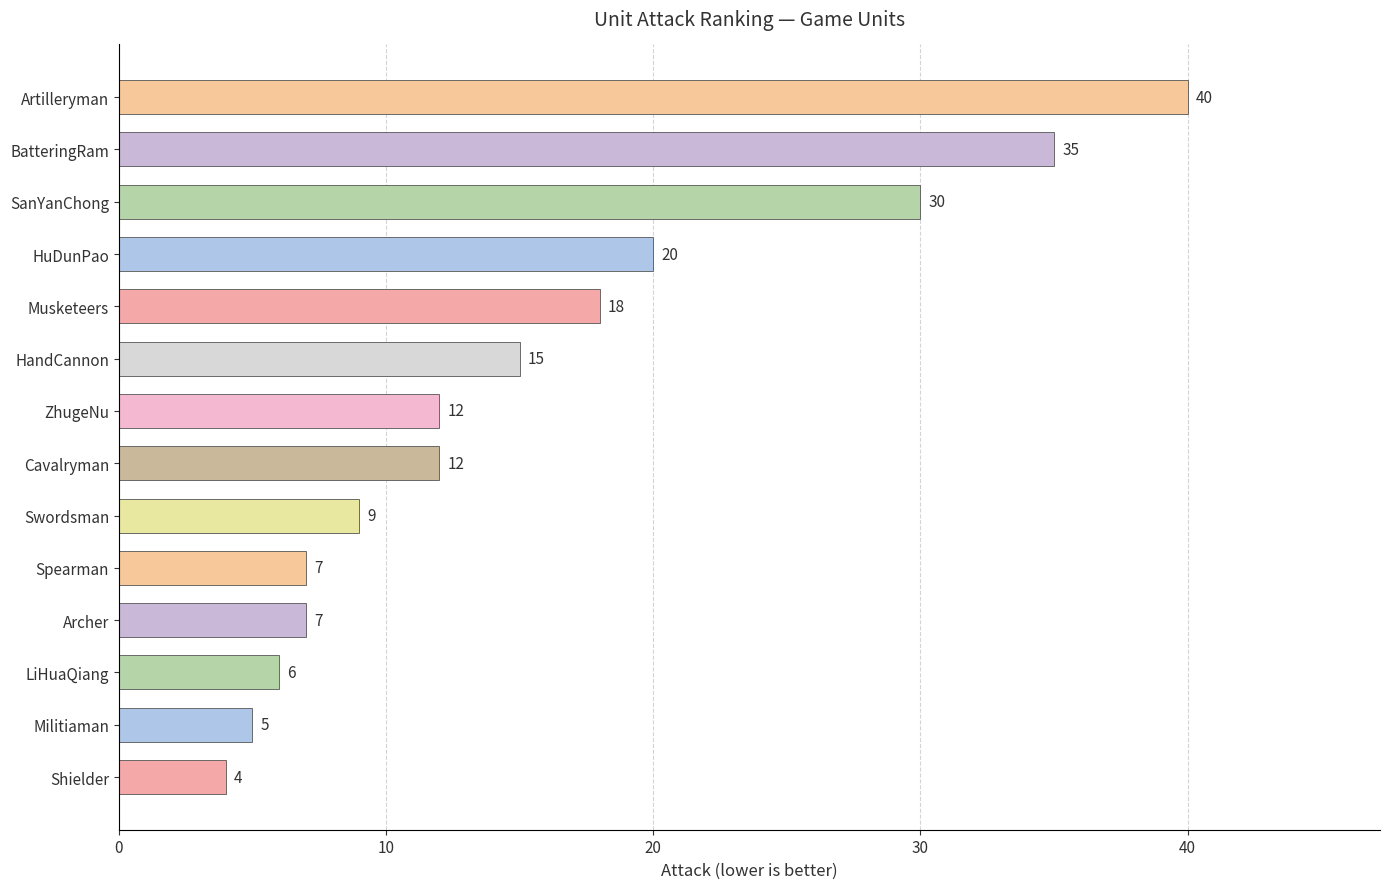

What is the difference between the maximum and minimum values?

36